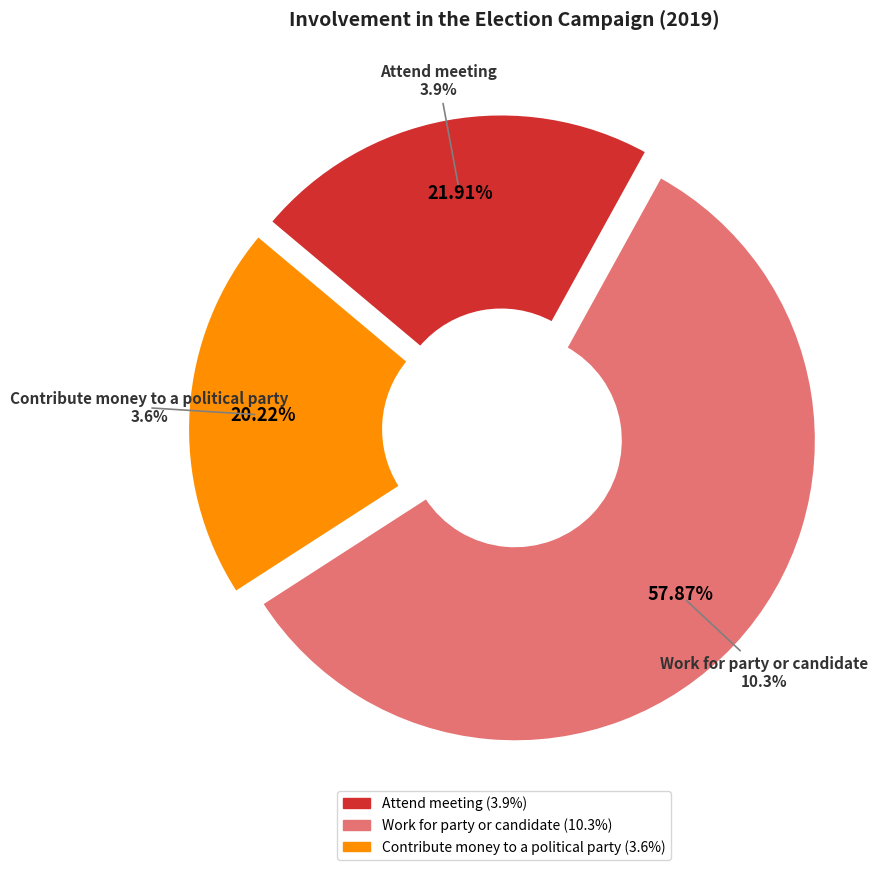

Combined, what portion of the pie is Work for party or candidate and Contribute money to a political party?

78.1%